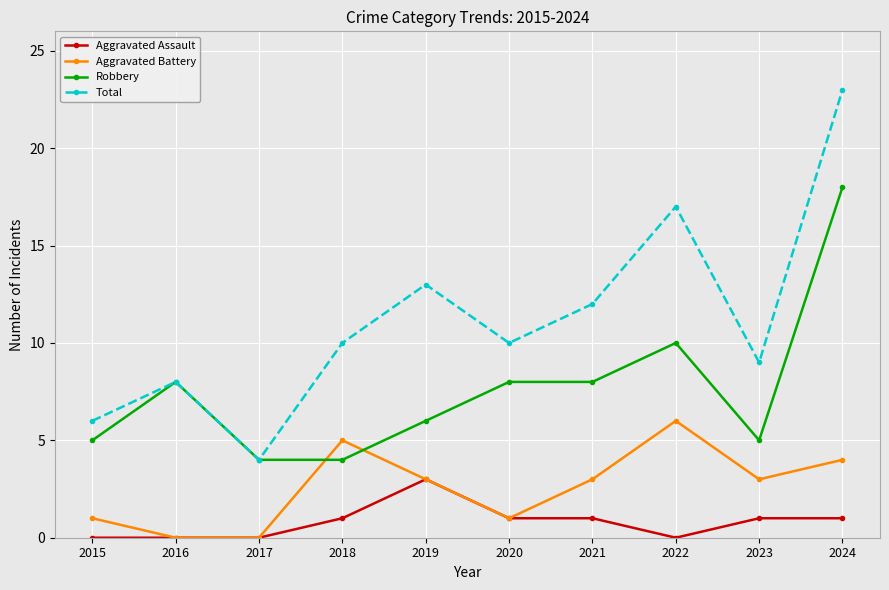

How many intersections are there between Aggravated Battery and Robbery?

2